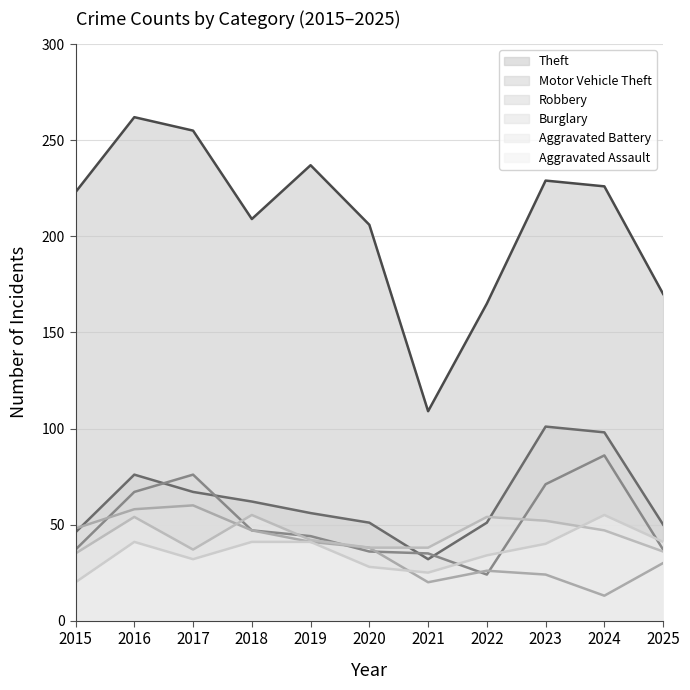

Count the number of data series in this chart.

6